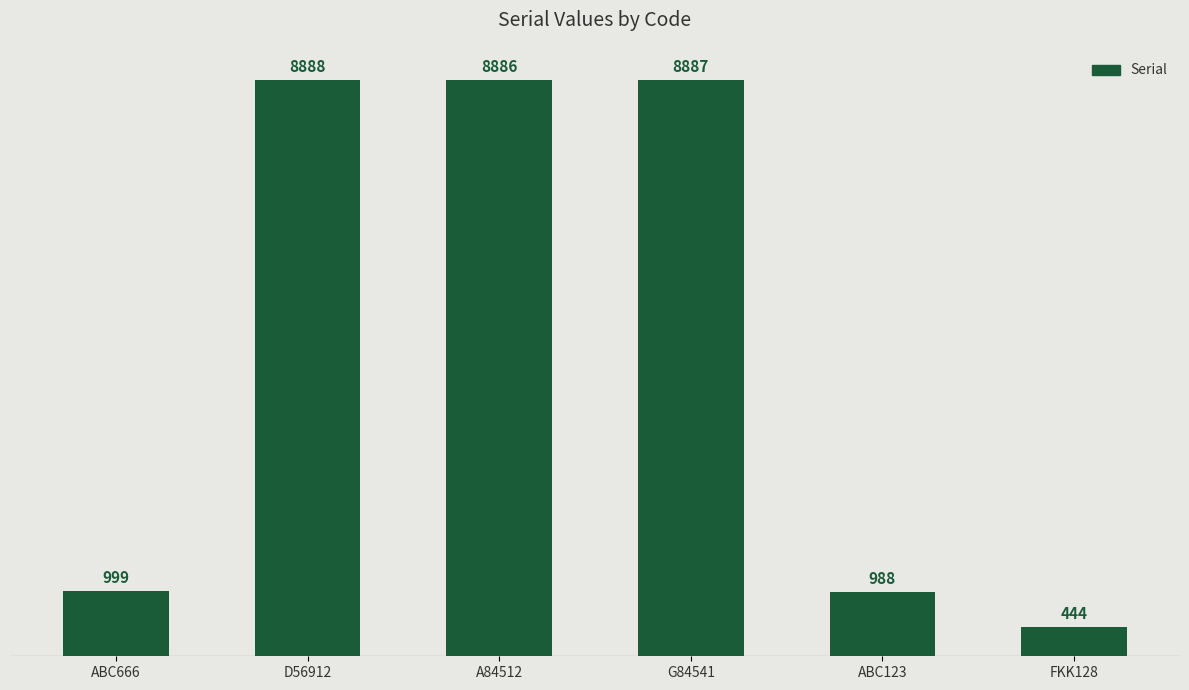

How many categories are shown in the chart?

6